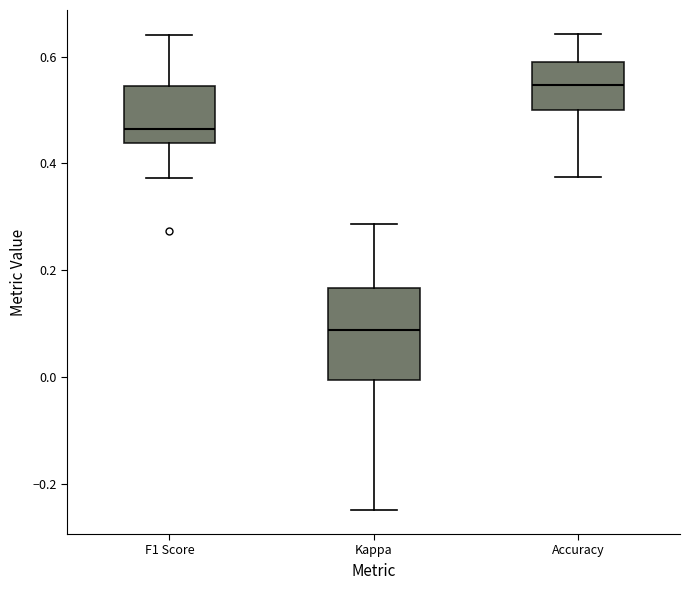

Where does the lower whisker of the box for F1 Score end on the y-axis? The values are not printed on the chart, so give them approximately, as read against the axis.

0.38